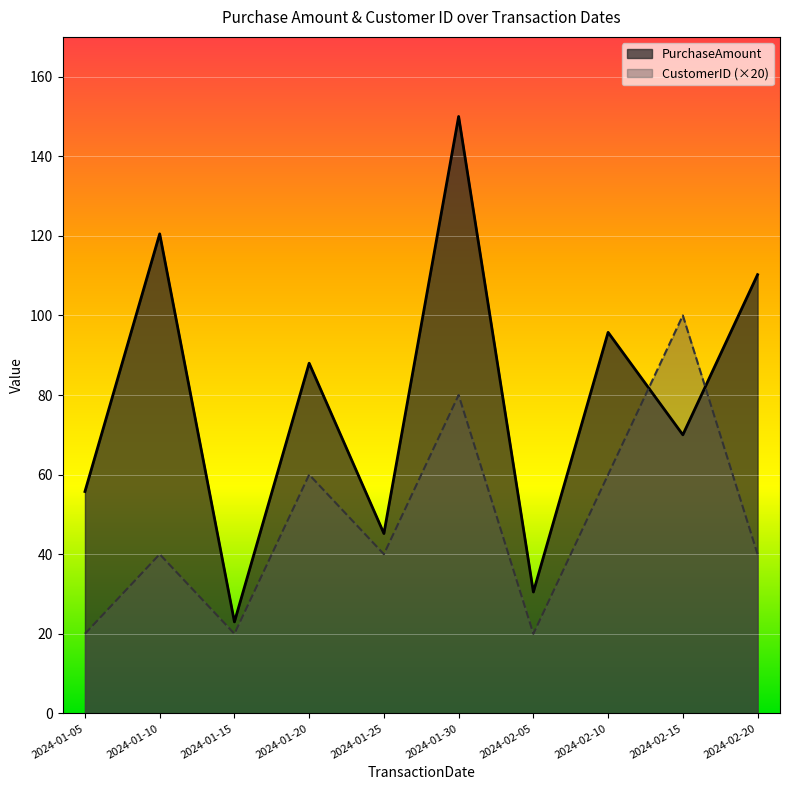

What is the difference between the highest and lowest values at 2024-01-30?

70.0